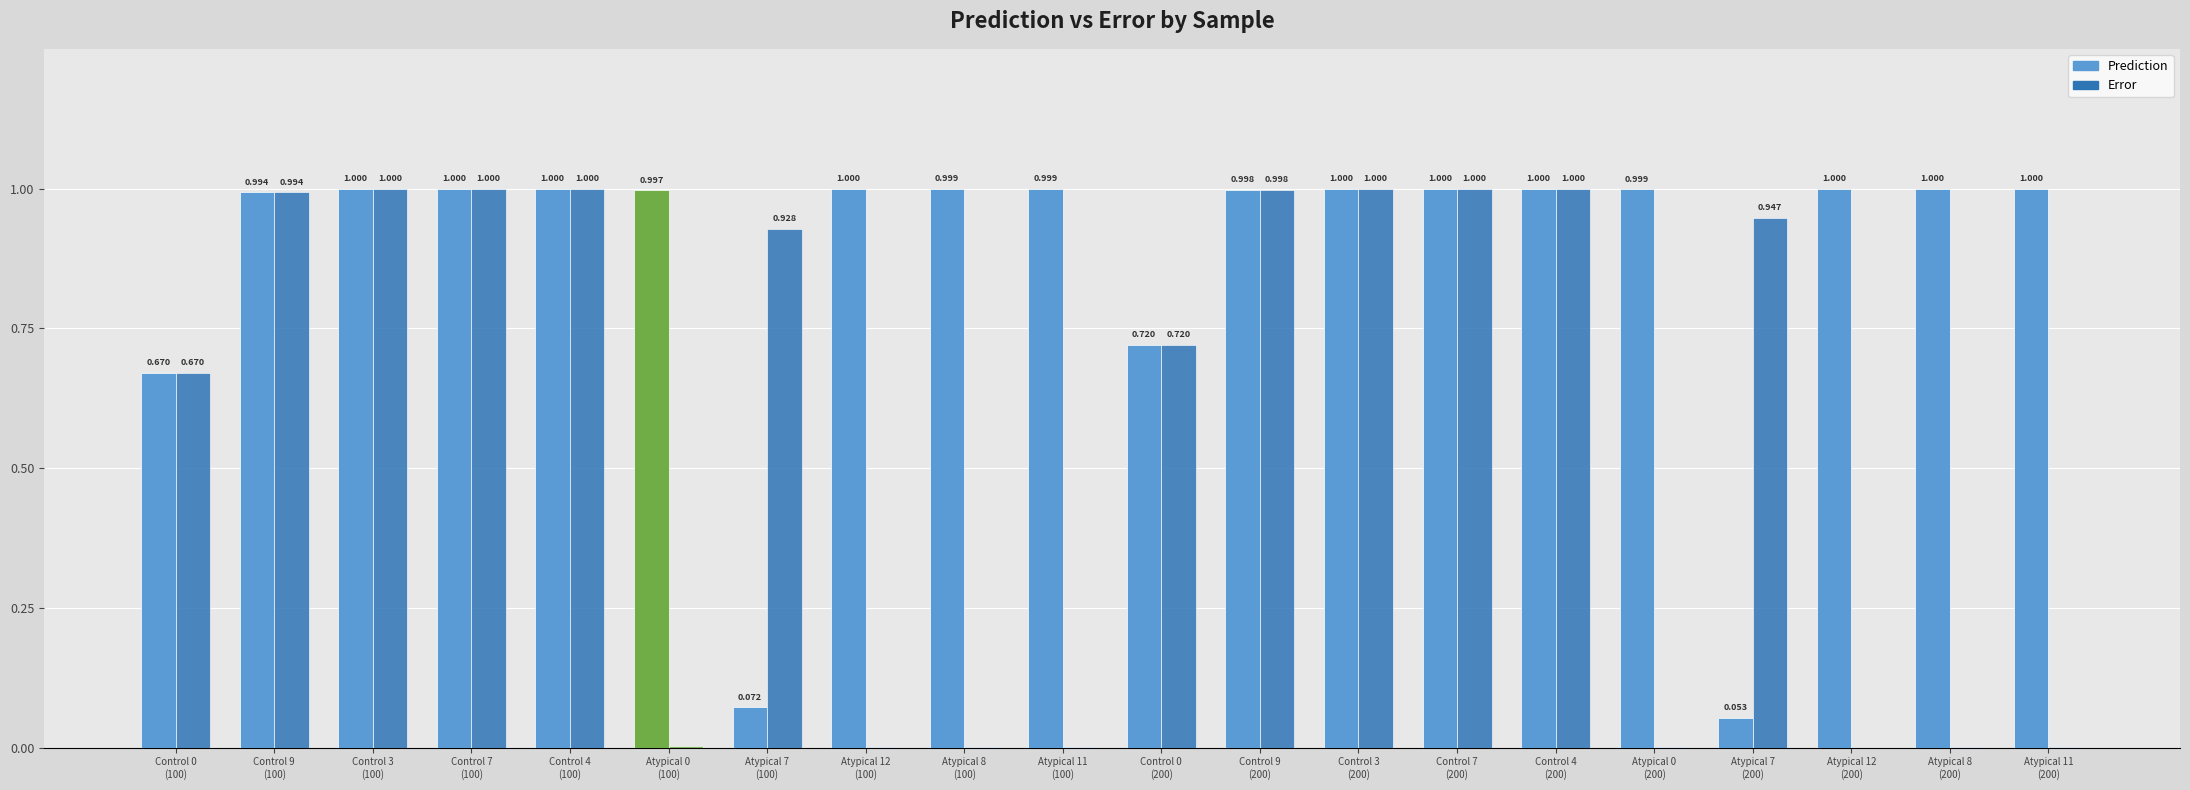

At which category is the sum across all series the highest?

Control 7
(200)